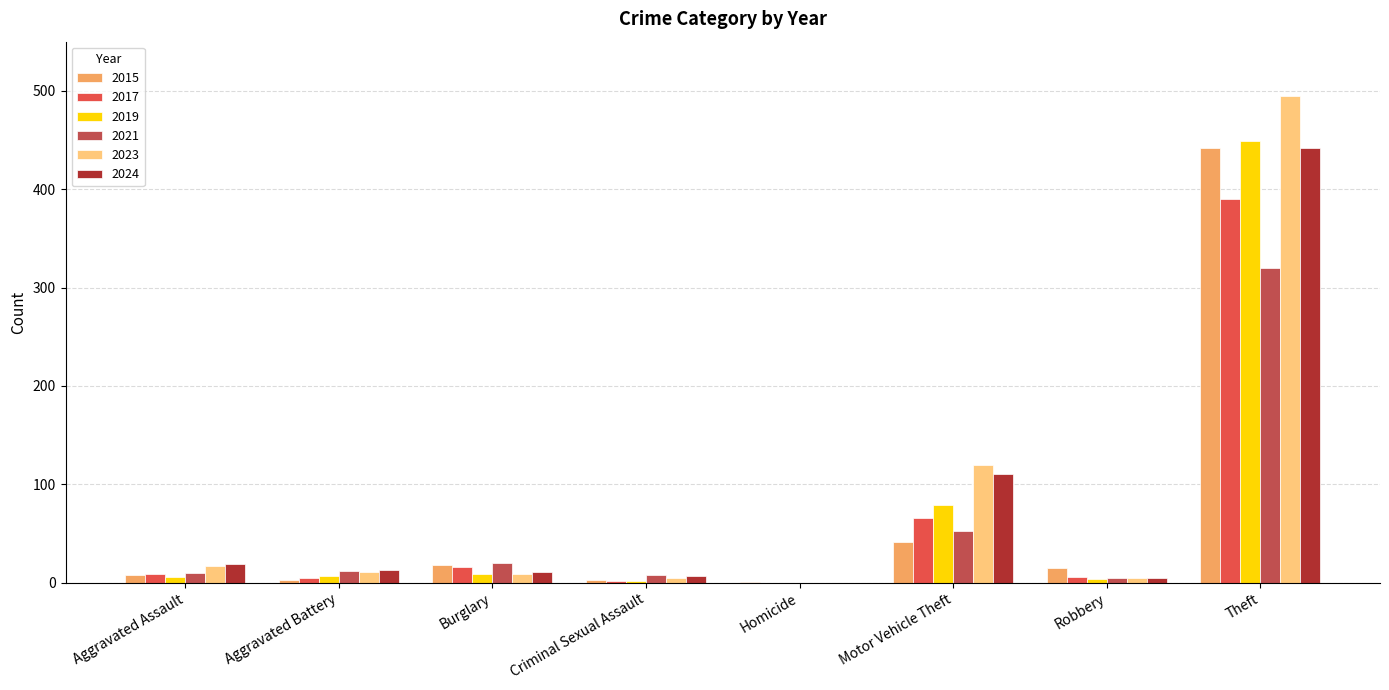

What value does the 2017 series have at Aggravated Battery, to the nearest 5?

5